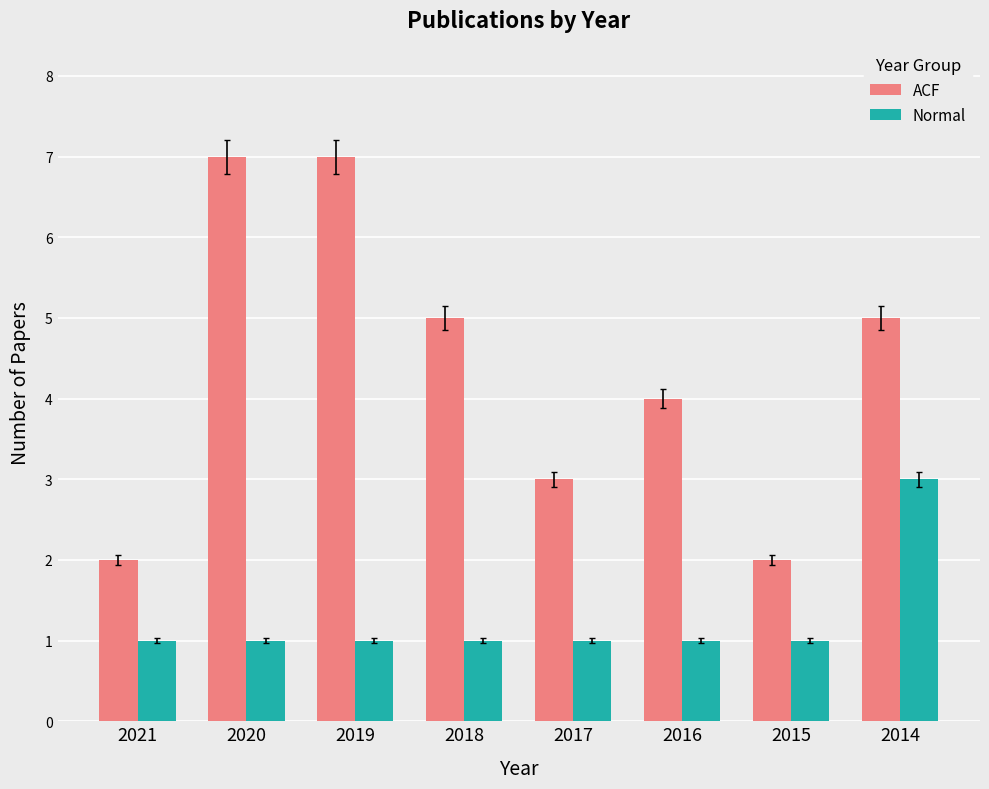

What is the difference between the ACF values at 2019 and 2021?

5